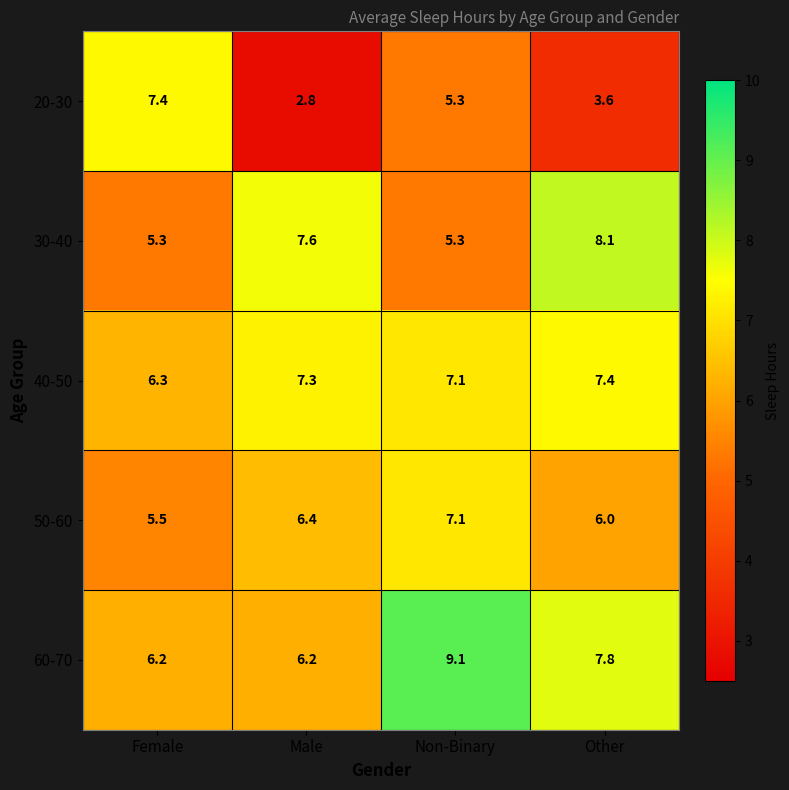

Which series has the largest total across all categories?

60-70